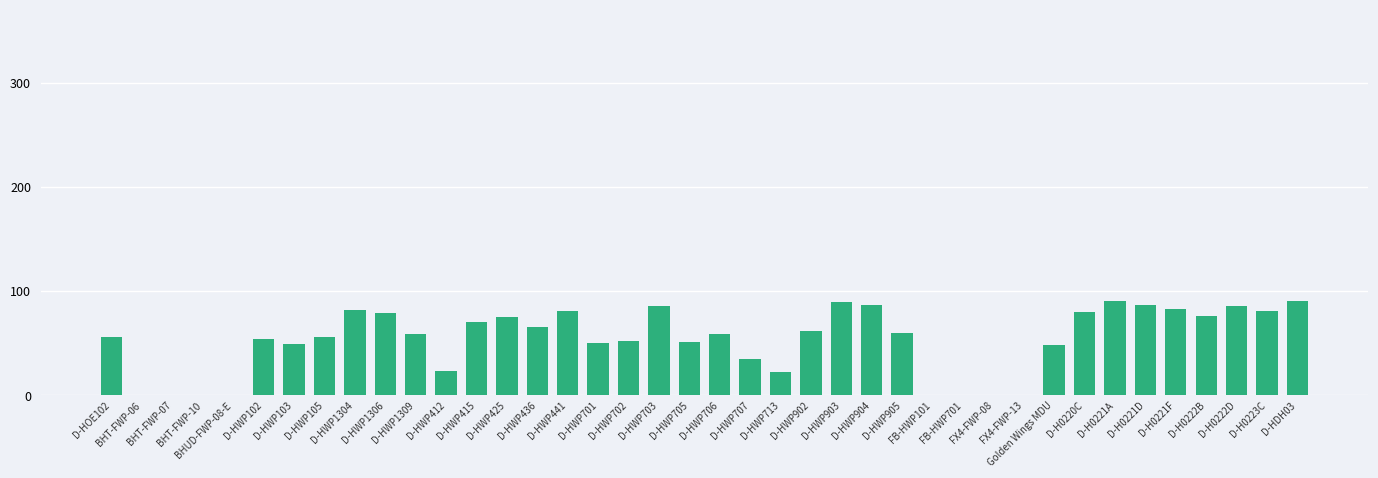

What is the maximum value shown in the chart?

90